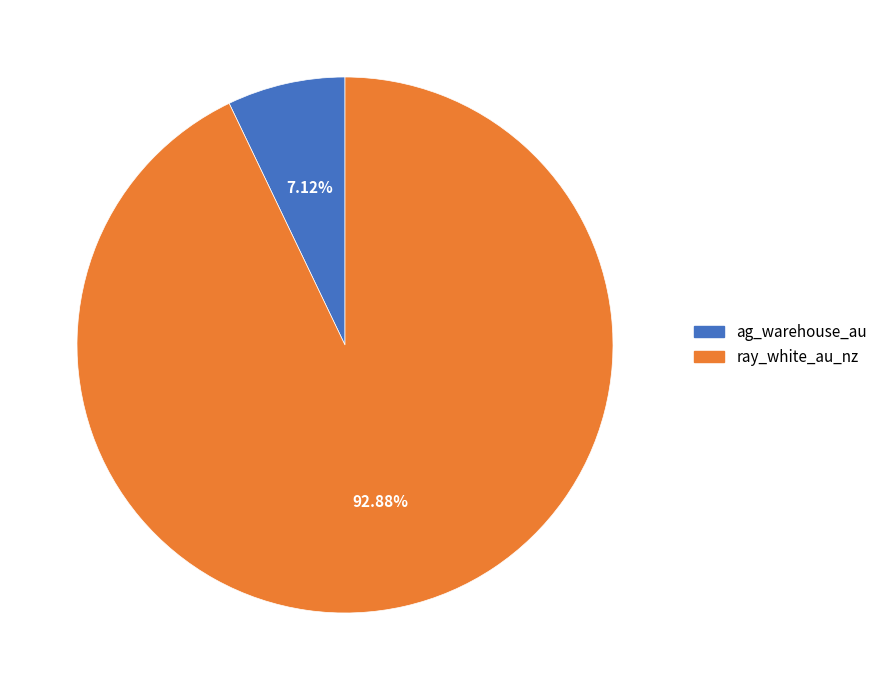

What is the largest slice in the pie chart?

ray_white_au_nz